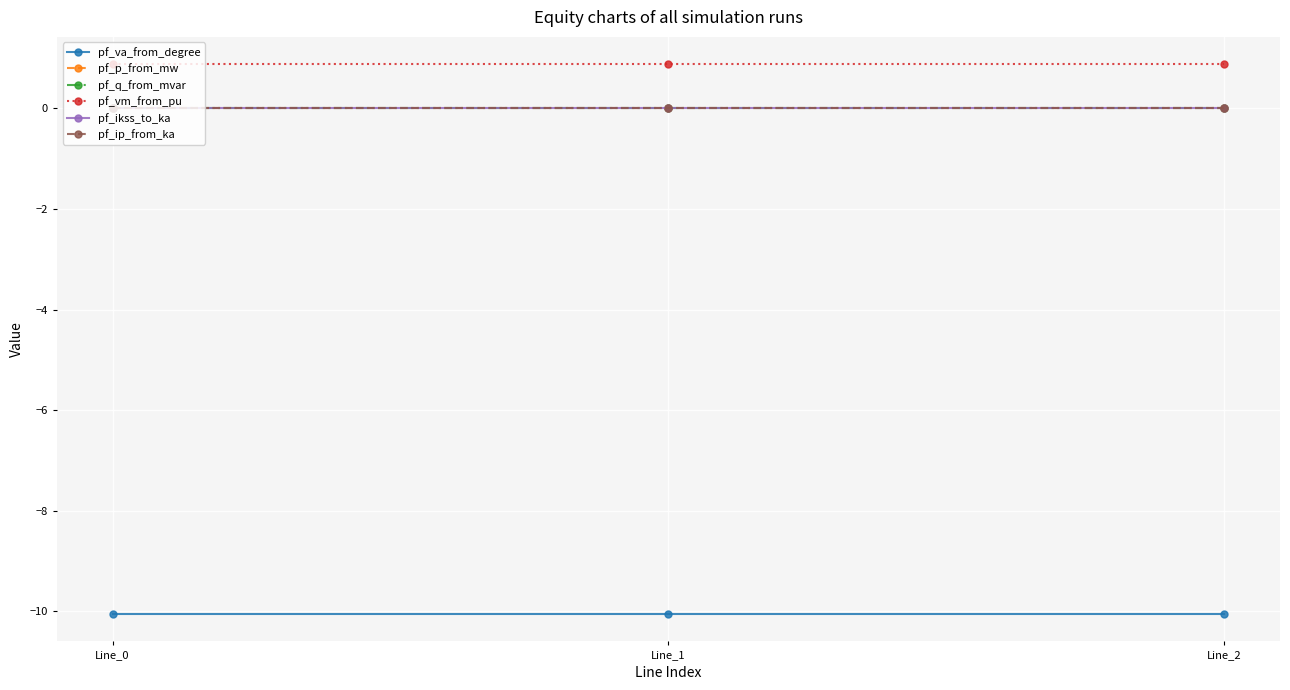

Does the chart have visible grid lines?

Yes